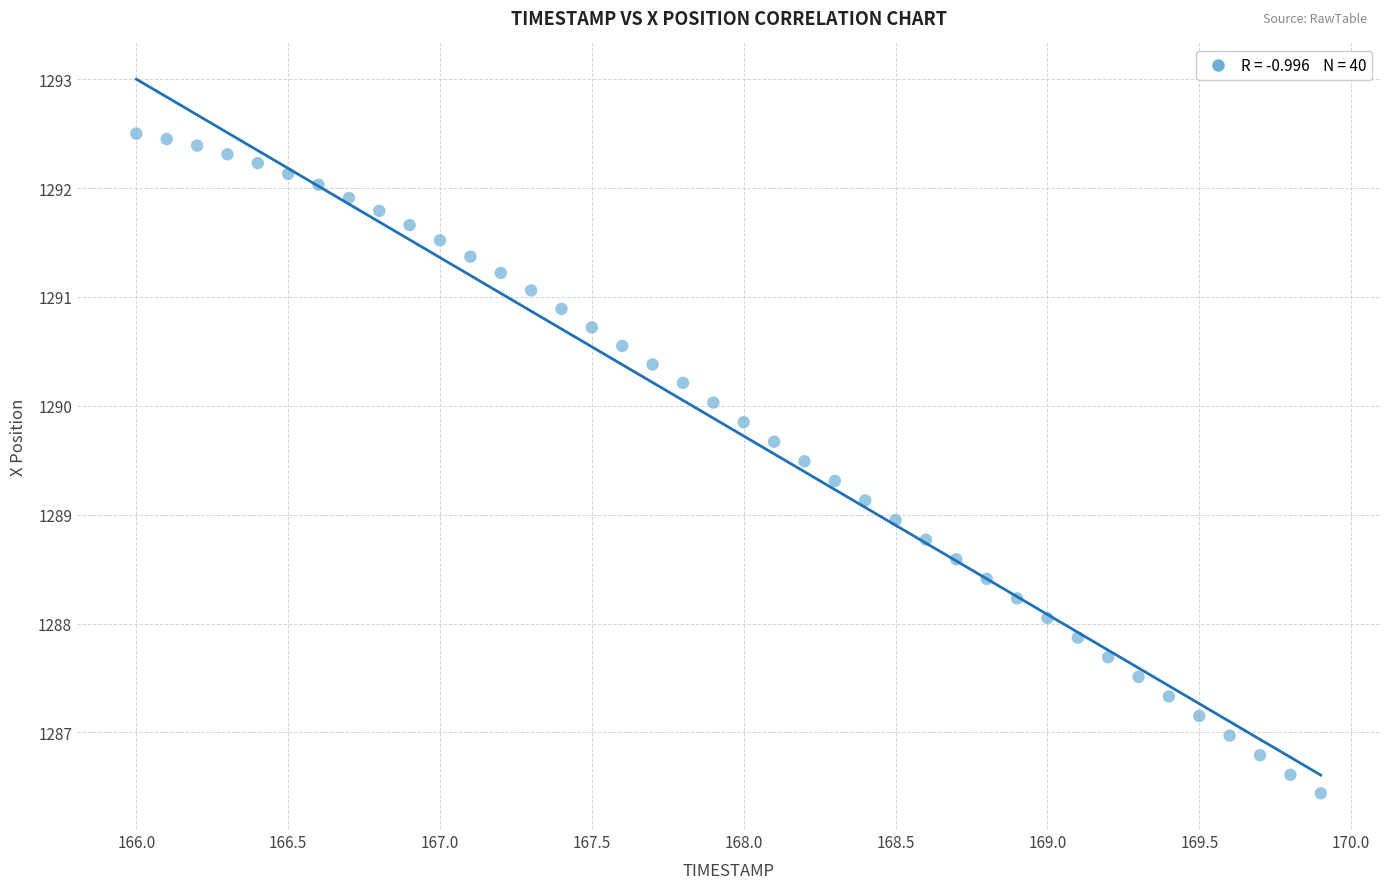

What is the range of X values (max minus min)?

3.9